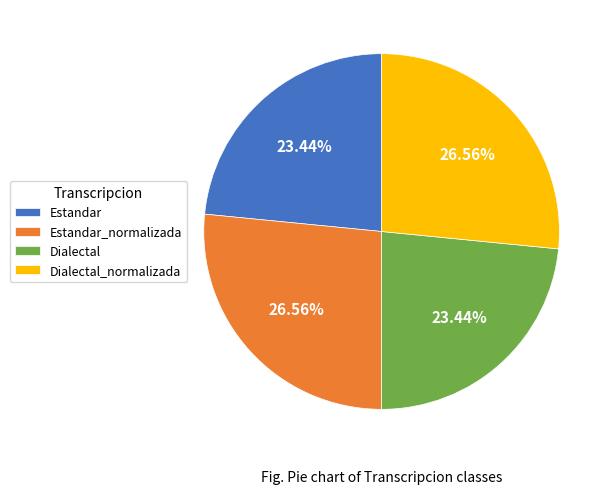

Is it true that Dialectal_normalizada is 21% of the pie?

False